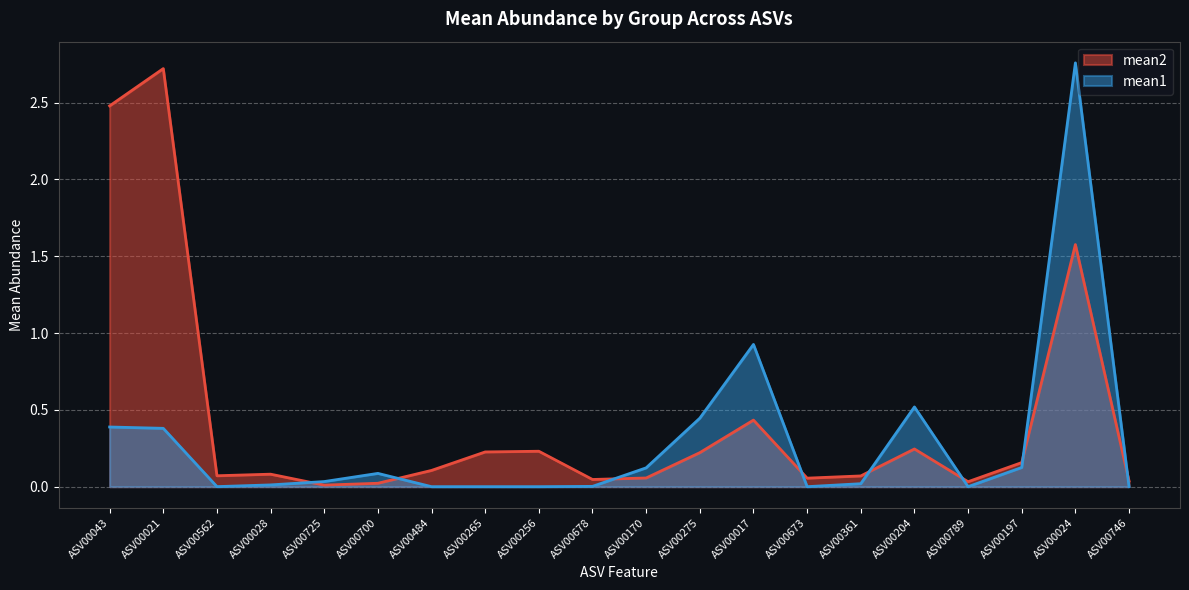

Read the mean2 value at ASV00275.

0.2